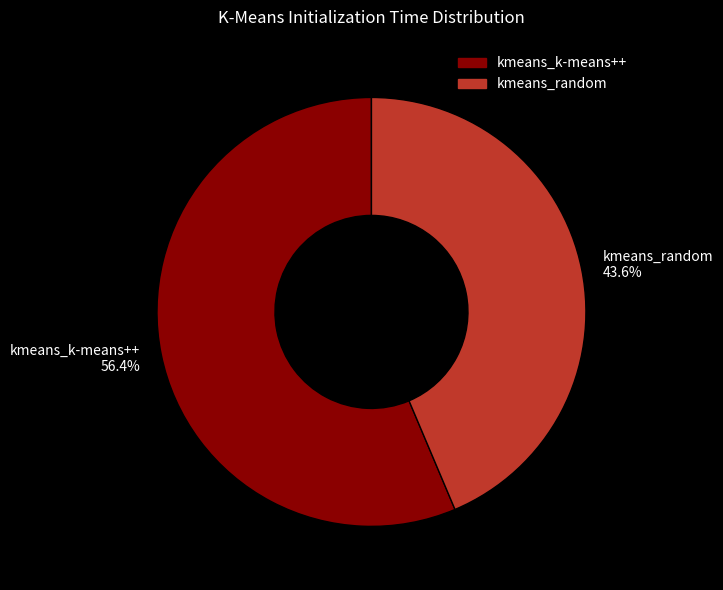

Is there a majority slice in this chart?

Yes